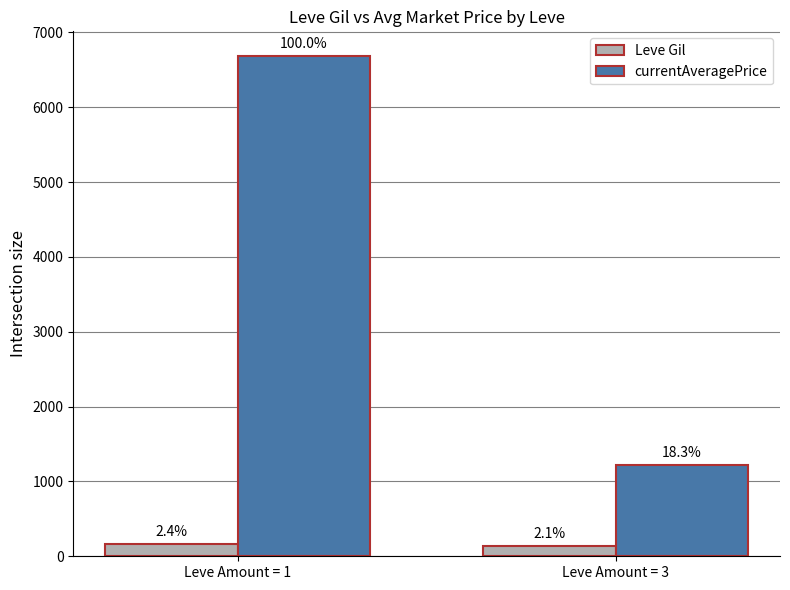

What are all the series names shown in the legend?

Leve Gil, currentAveragePrice